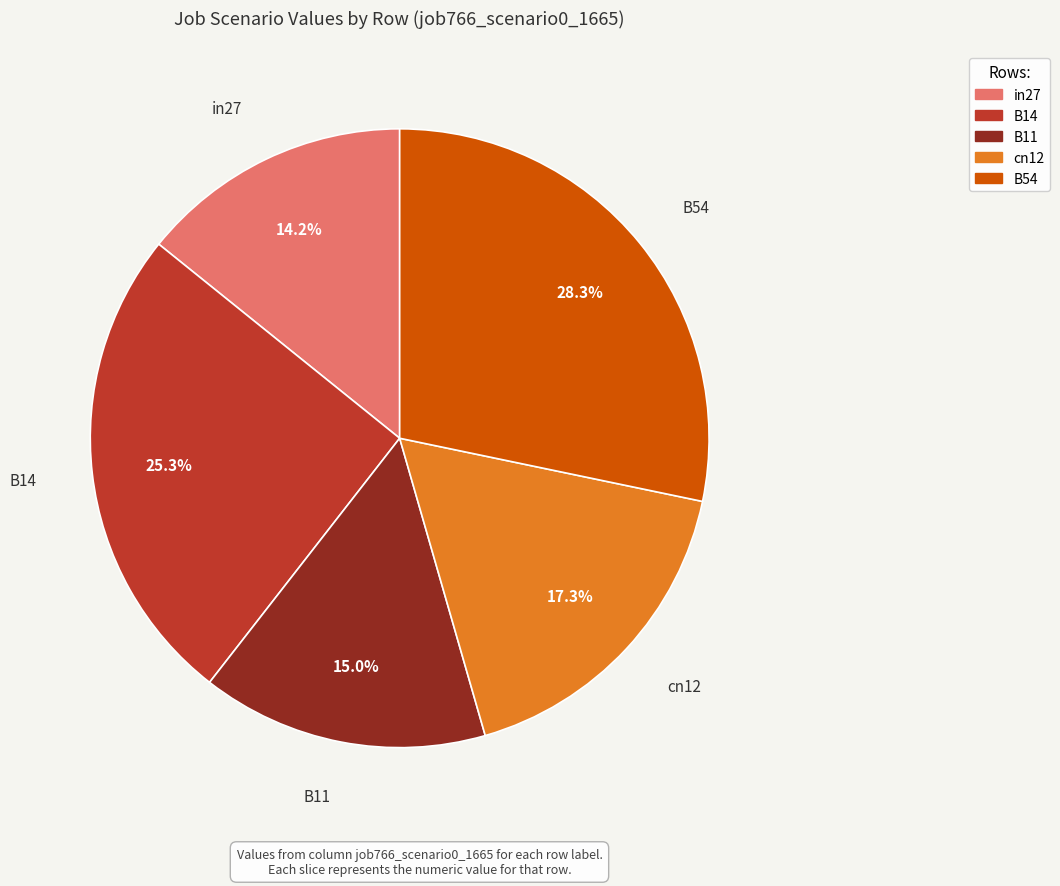

Is the sum of B14 and cn12 greater than half?

No